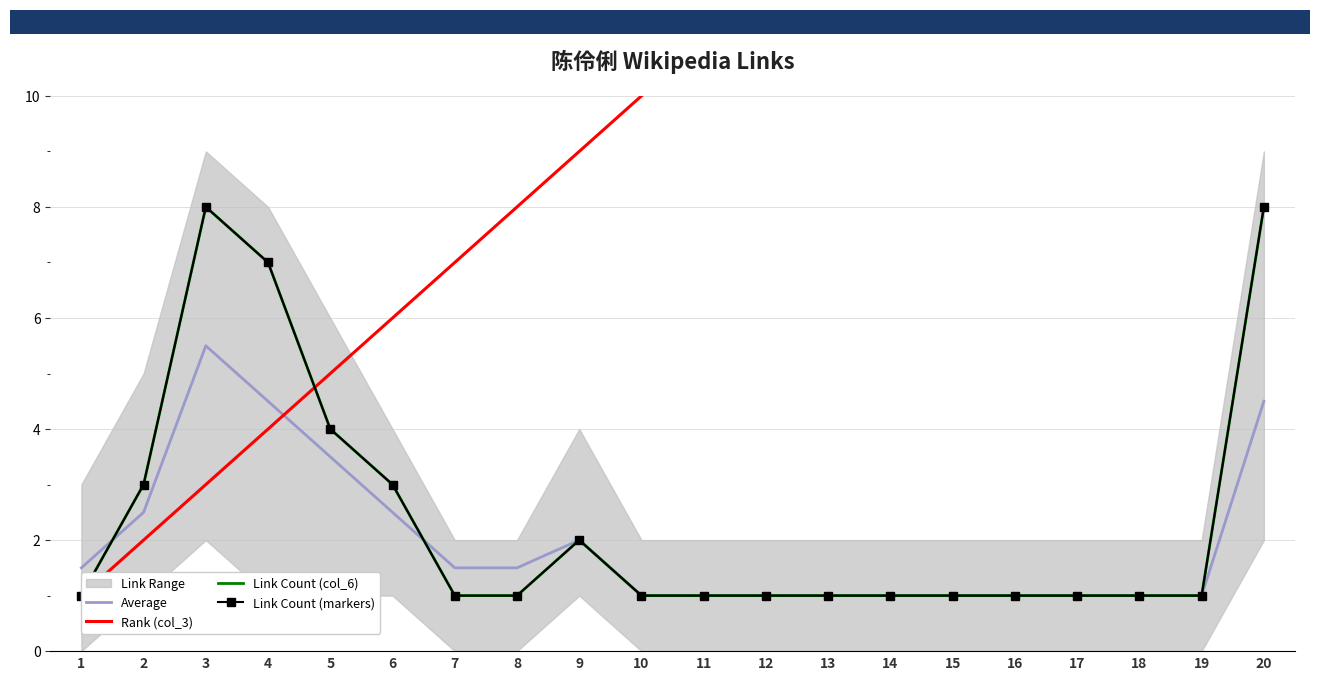

After their last crossing, which series has the higher values: Link Count (markers) or Rank (col_3)?

Rank (col_3)